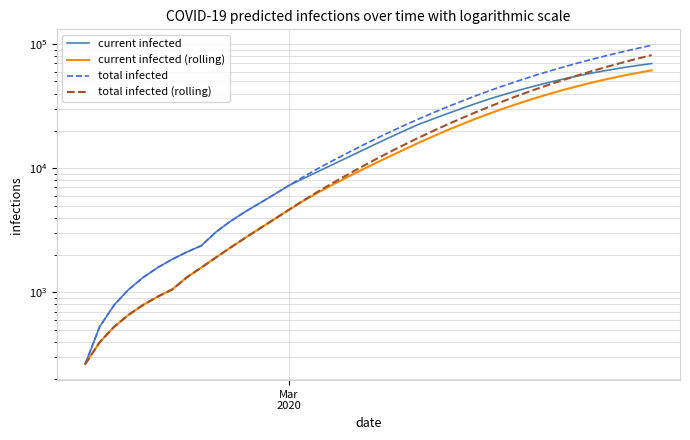

True or false: current infected (rolling) and total infected intersect in this chart.

False